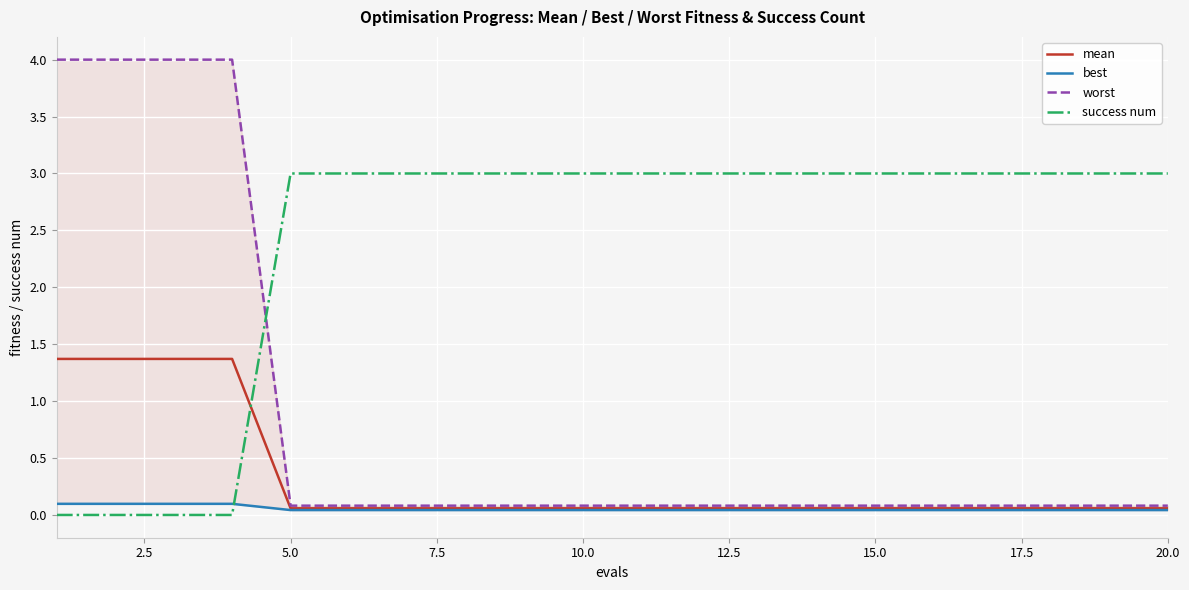

Does the chart display data point markers on the line(s)?

No